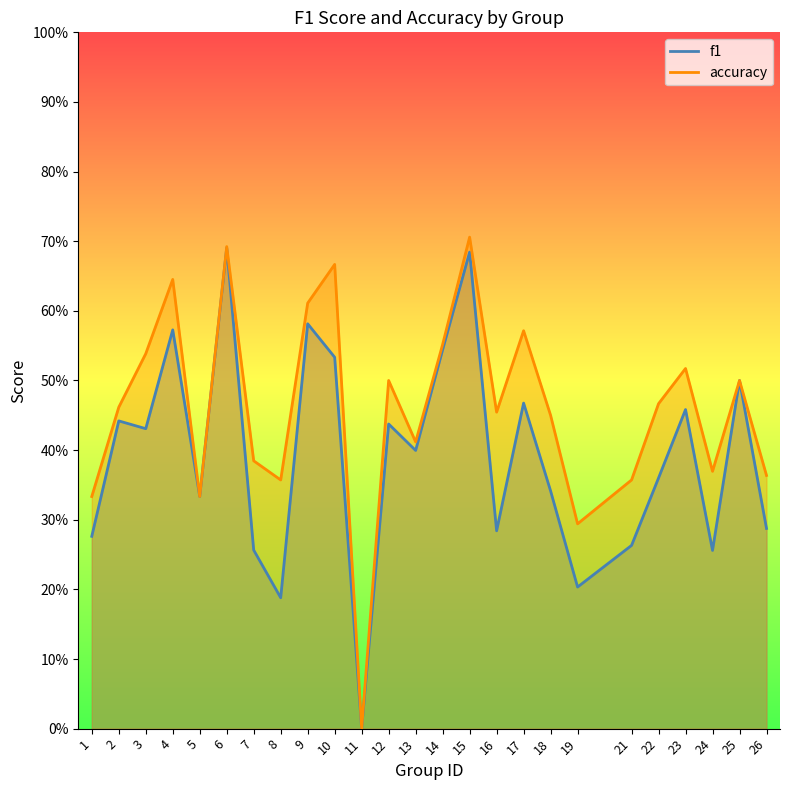

What is the maximum value for accuracy?

0.7